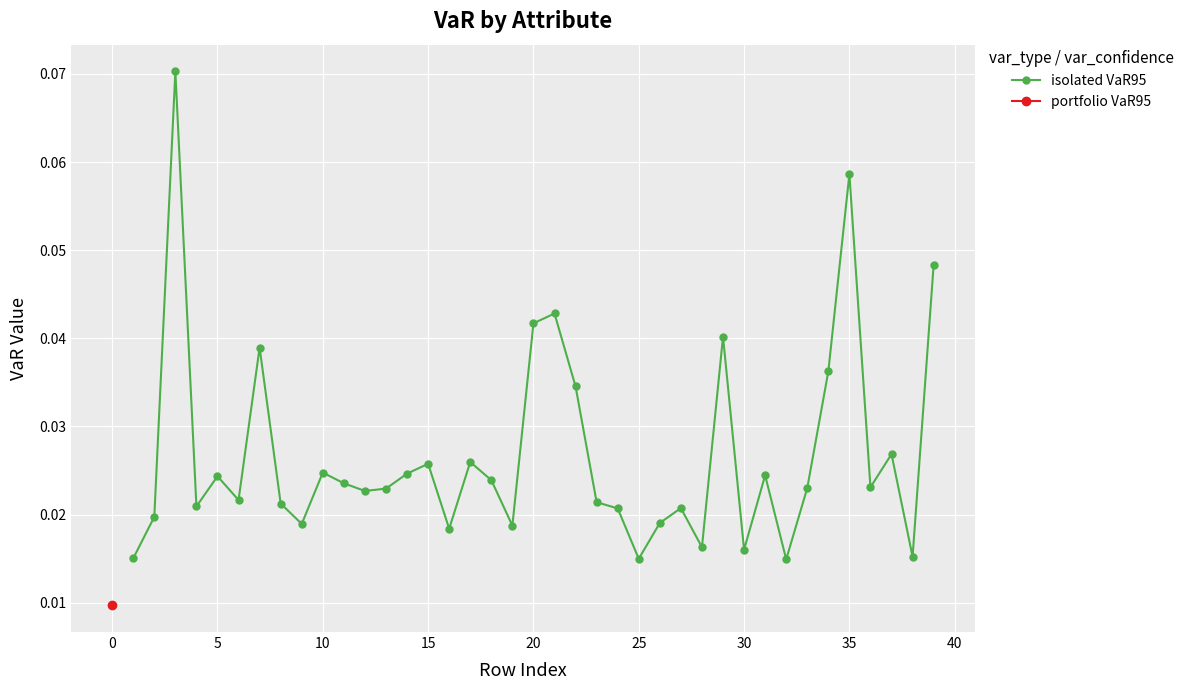

What is the sum of all values?

1.0